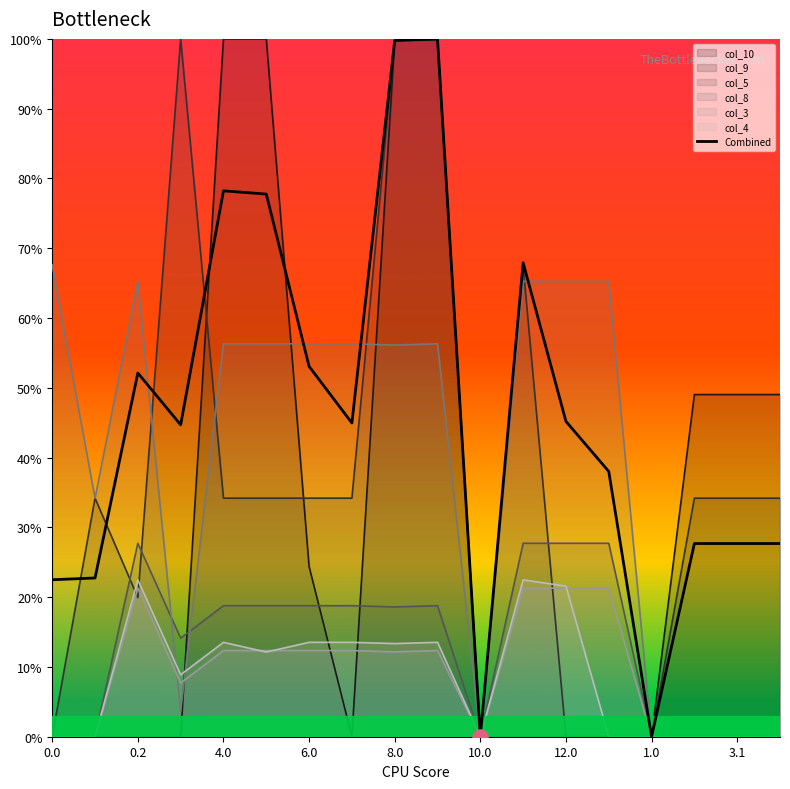

Between 0.2 and 3.1, which series saw the biggest shift?

col_8